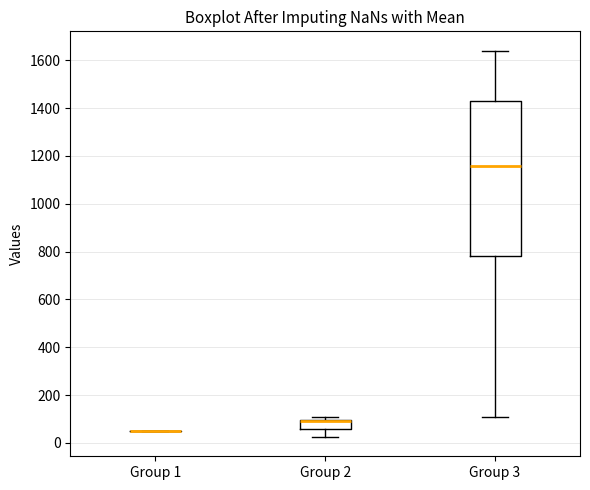

Reading left to right, read every box against the y-axis: the position of its median line, the range the box covers, and the ends of its whiskers. The values are not printed on the chart, so give them approximately, as read against the axis.

Group 1: box collapsed to a line at 60, whiskers 60 to 60
Group 2: median 100 (drawn on the box's upper edge), box 60 to 100, whiskers 20 to 100 (just above the box's upper edge)
Group 3: median 1160, box 780 to 1440, whiskers 100 to 1640